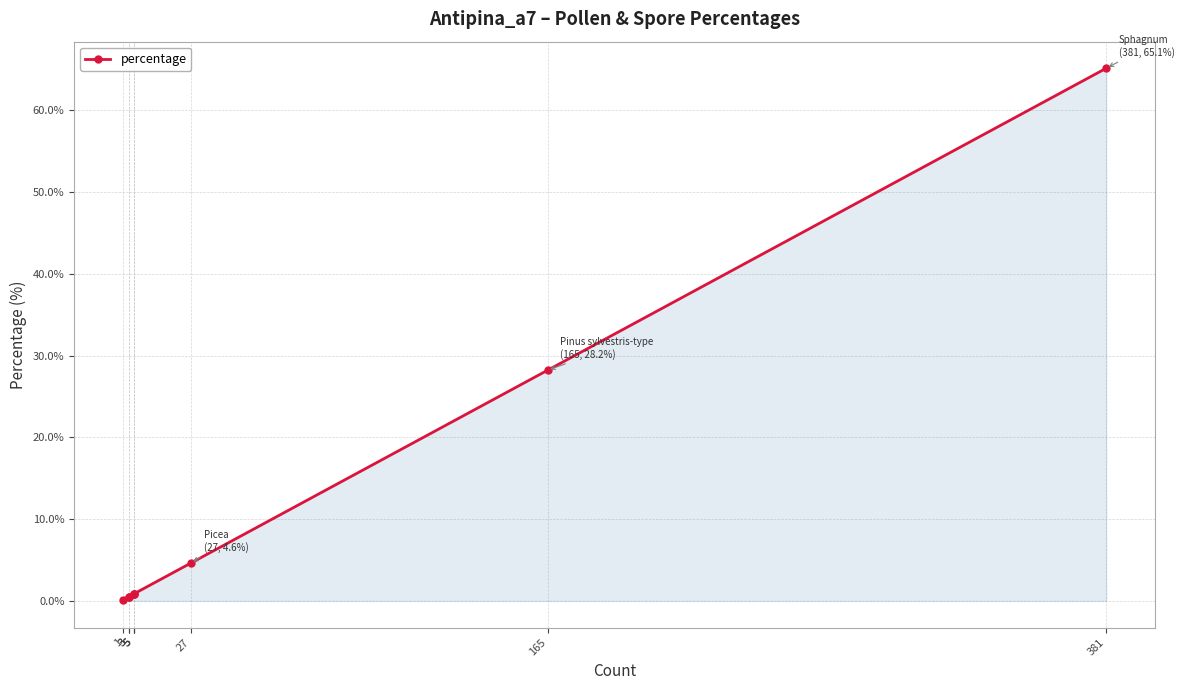

Rank the categories by value from highest to lowest.

381, 165, 27, 5, 5, 5, 3, 3, 1